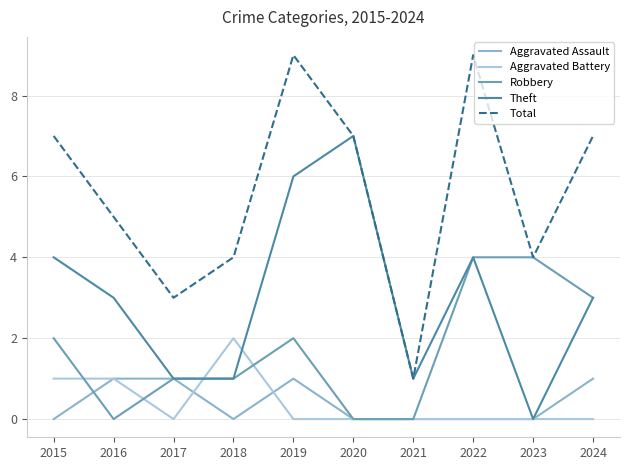

At which category is the sum across all series the highest?

2019